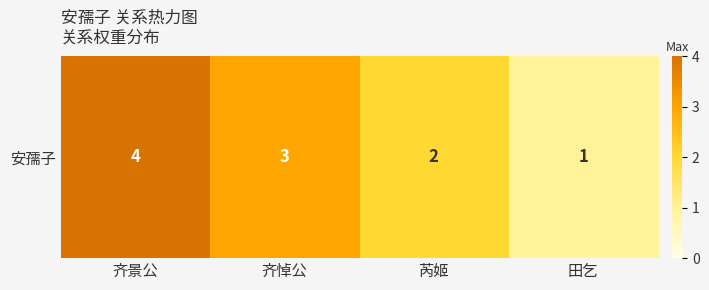

At which label is the value closest to 2?

芮姬